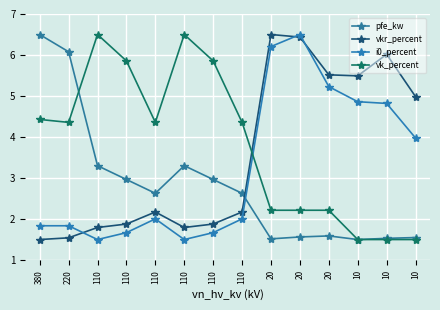

Rank the series by their maximum value, from lowest to highest.

pfe_kw, vkr_percent, i0_percent, vk_percent